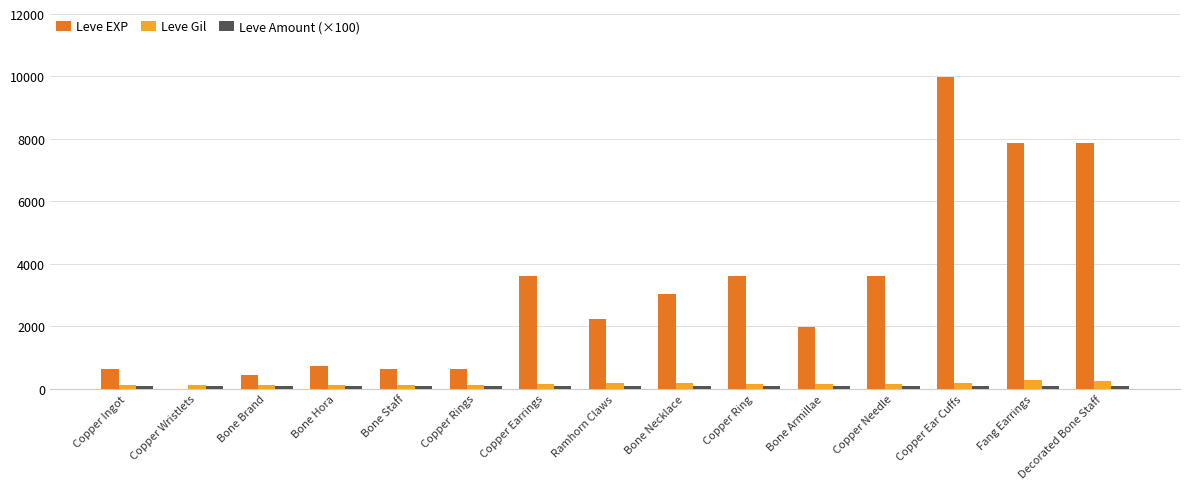

Between Bone Armillae and Fang Earrings, which series saw the biggest shift?

Leve EXP